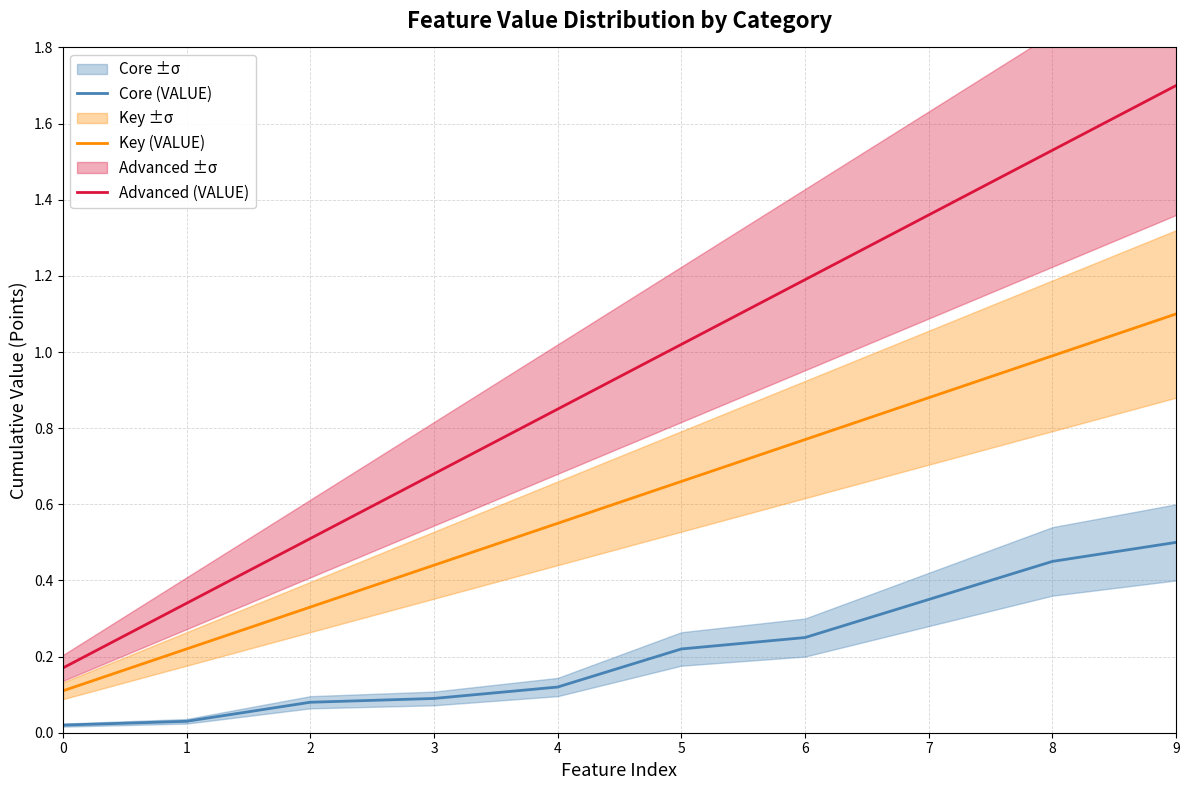

What is the sum of the Advanced (VALUE) values at 2 and 0?

0.7